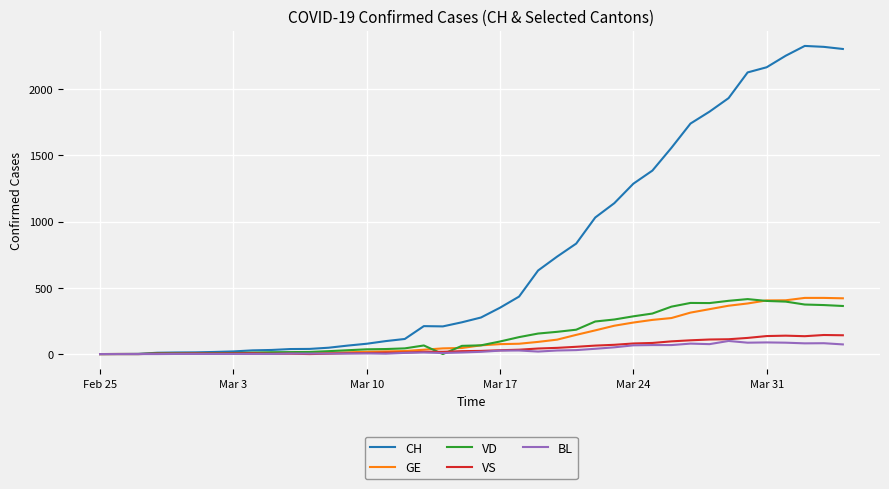

How many lines are shown in the chart?

5